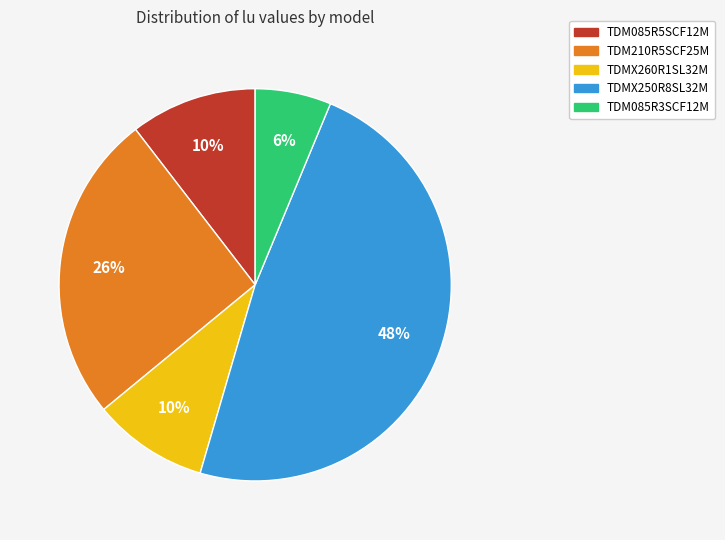

To the nearest percent, what is the difference between the largest and smallest slice percentages?

42%